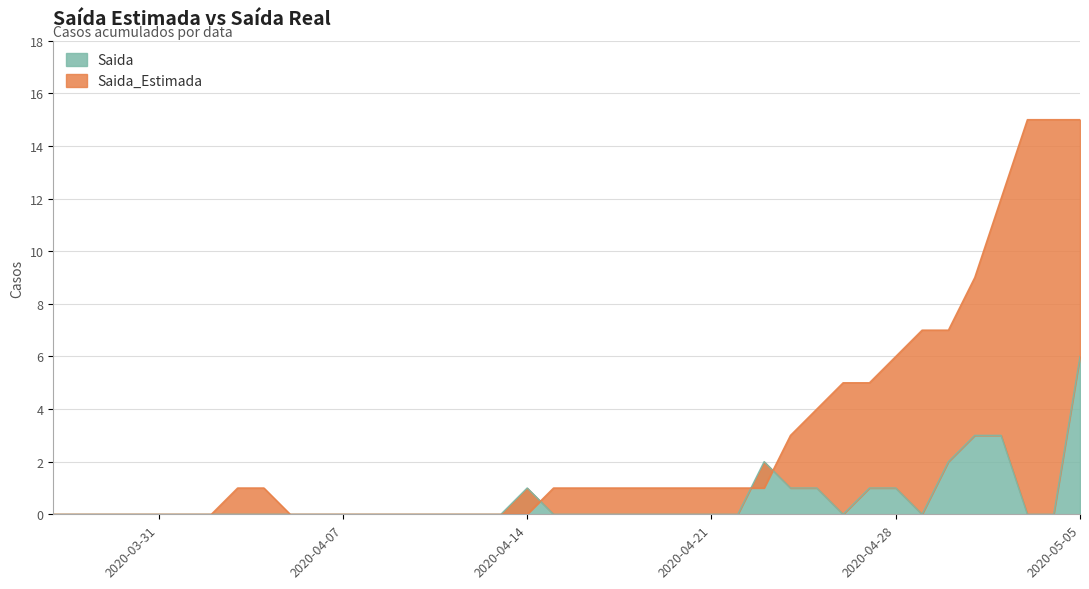

How many intersections are there between Saida and Saida_Estimada?

3